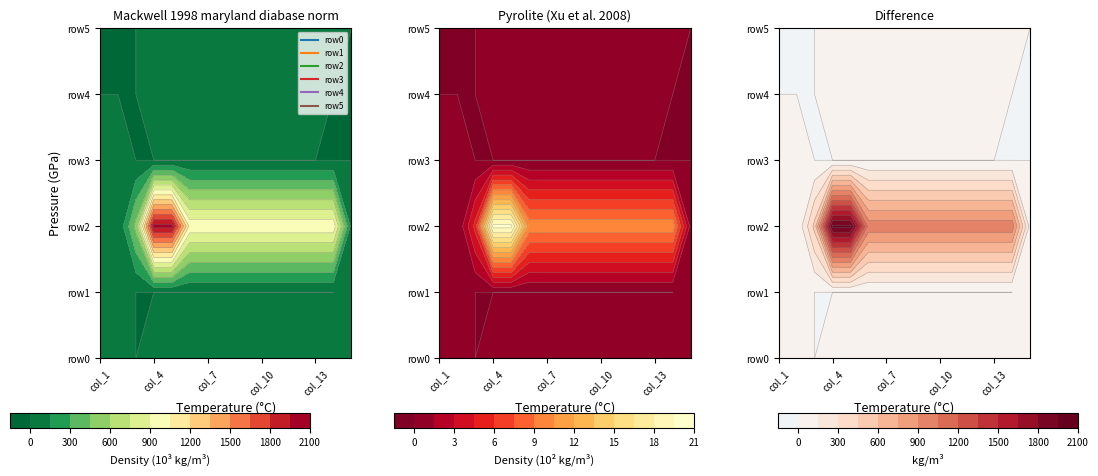

What is the difference between the second highest and minimum values in the row4 series?

1.0